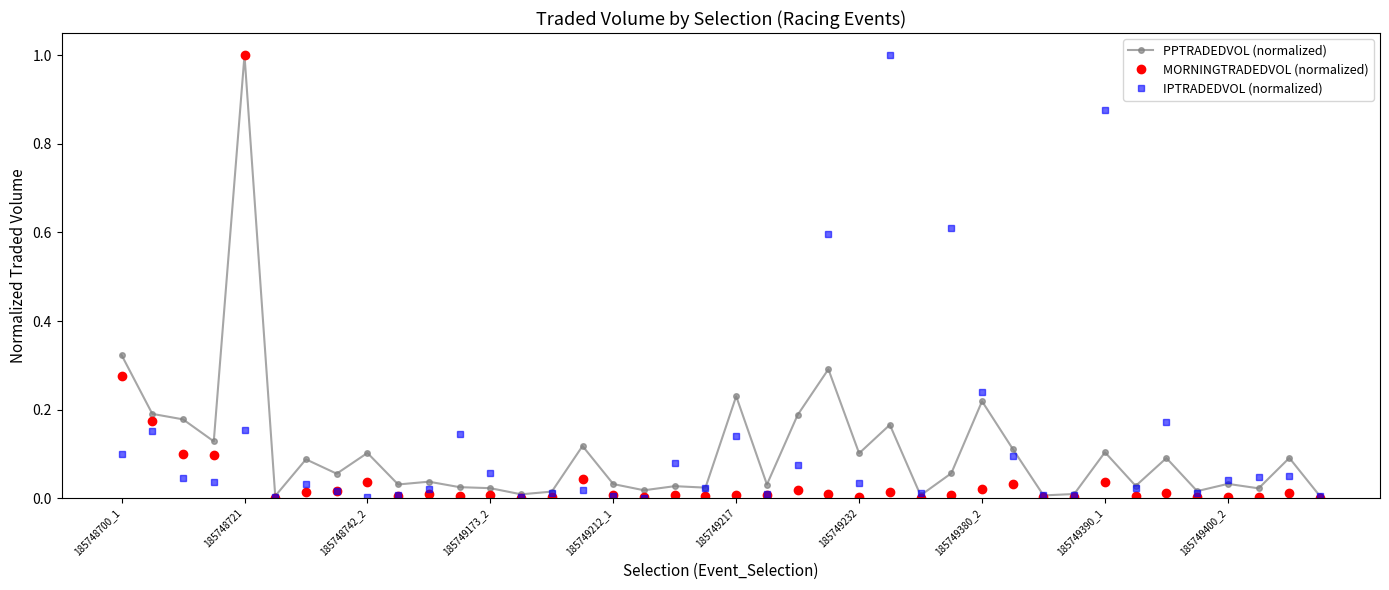

True or false: IPTRADEDVOL (normalized) has more than 0 points higher than both neighbors.

True